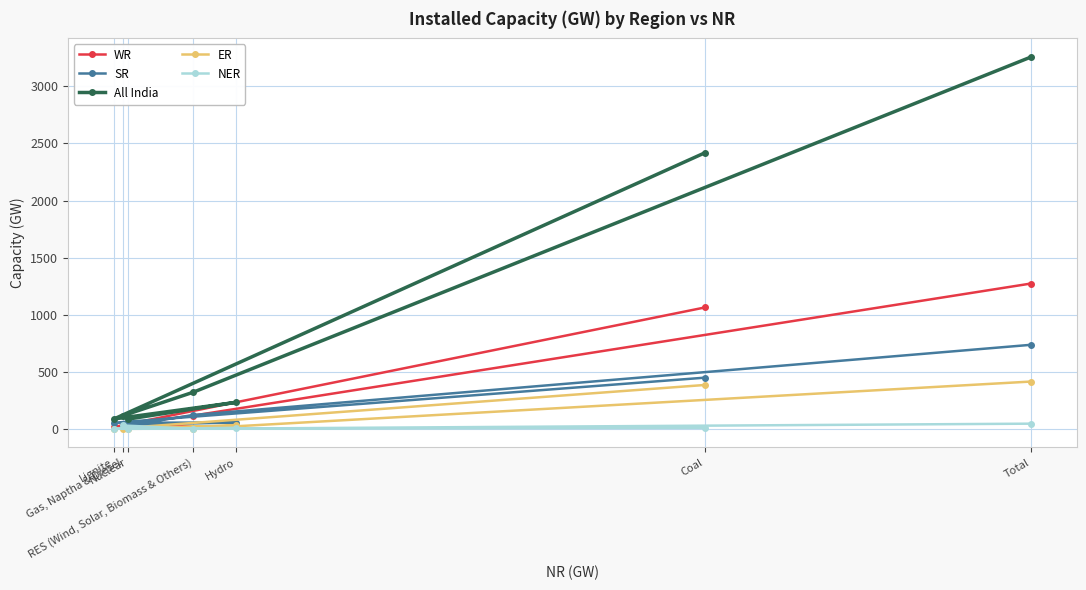

What is the average value of the SR series?

210